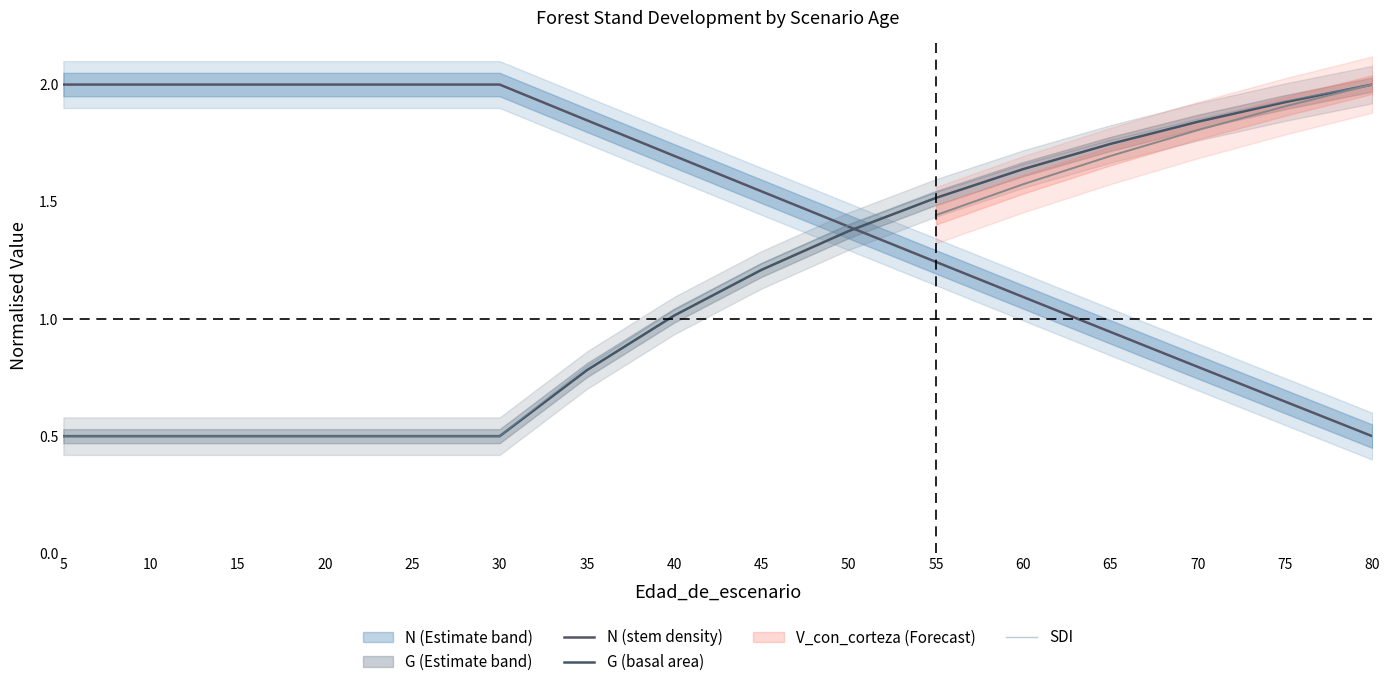

Is it true that N (stem density) equals 2.7 at 45?

False